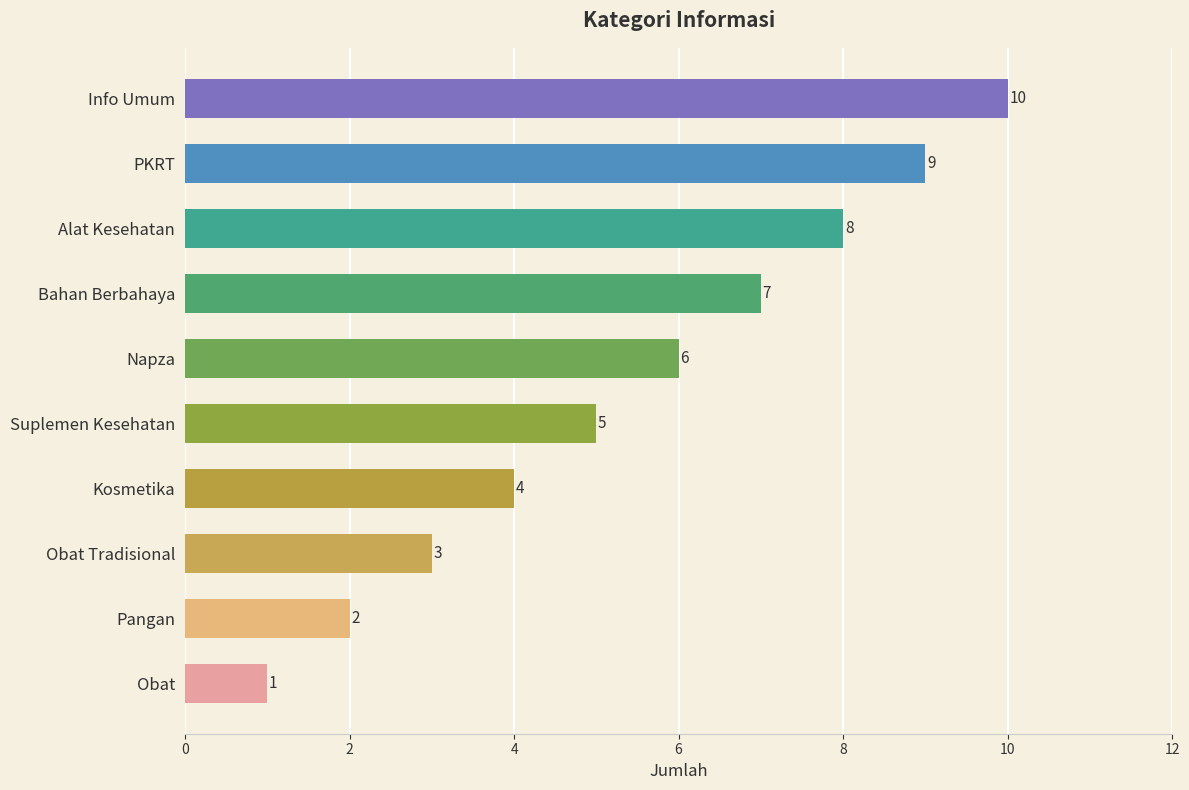

Count the values in the range 3 to 8.

6